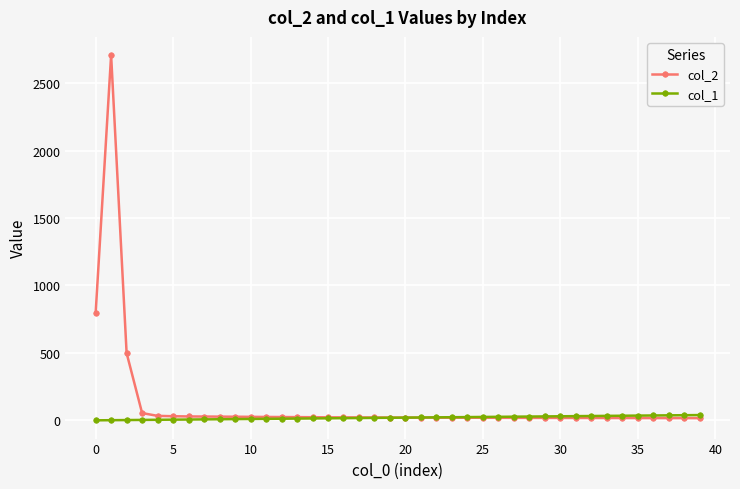

Which series has the widest spread of values?

col_2